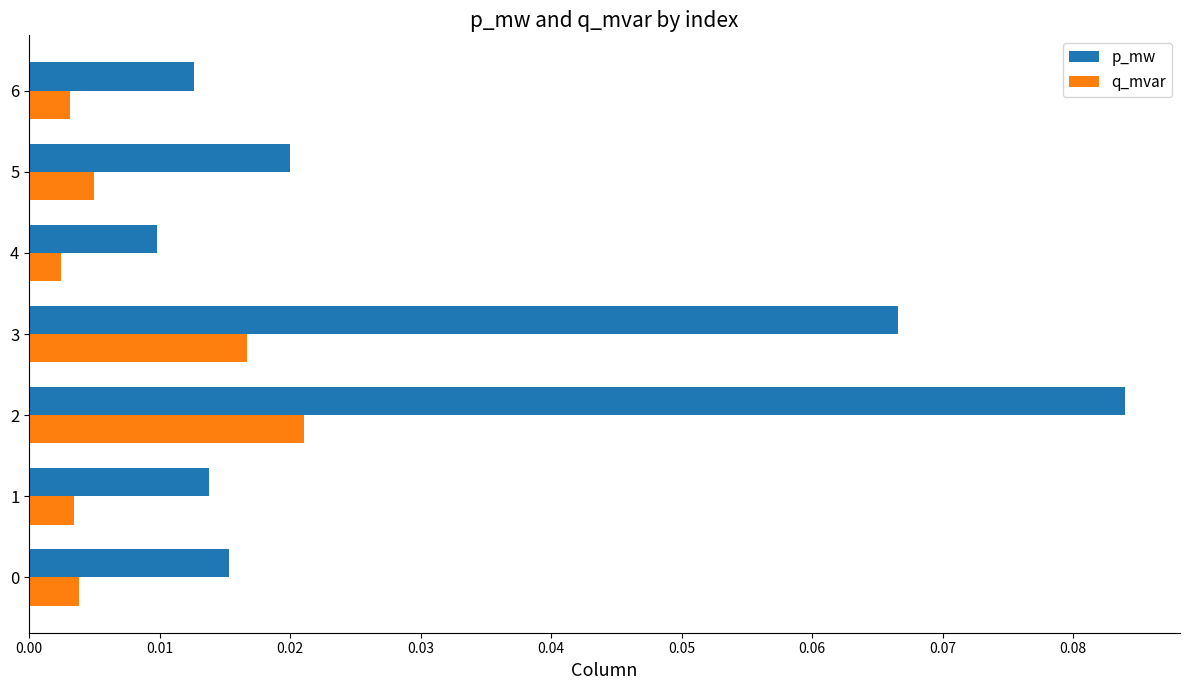

List the series in order of their overall mean, lowest first.

q_mvar, p_mw